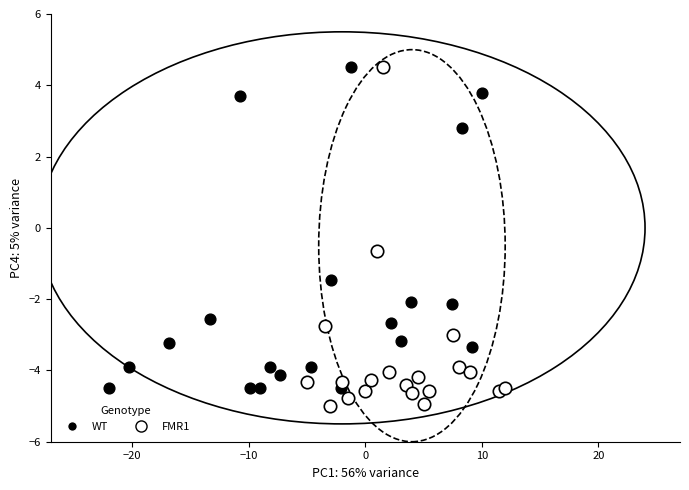

What are all the series names shown in the legend?

WT, FMR1